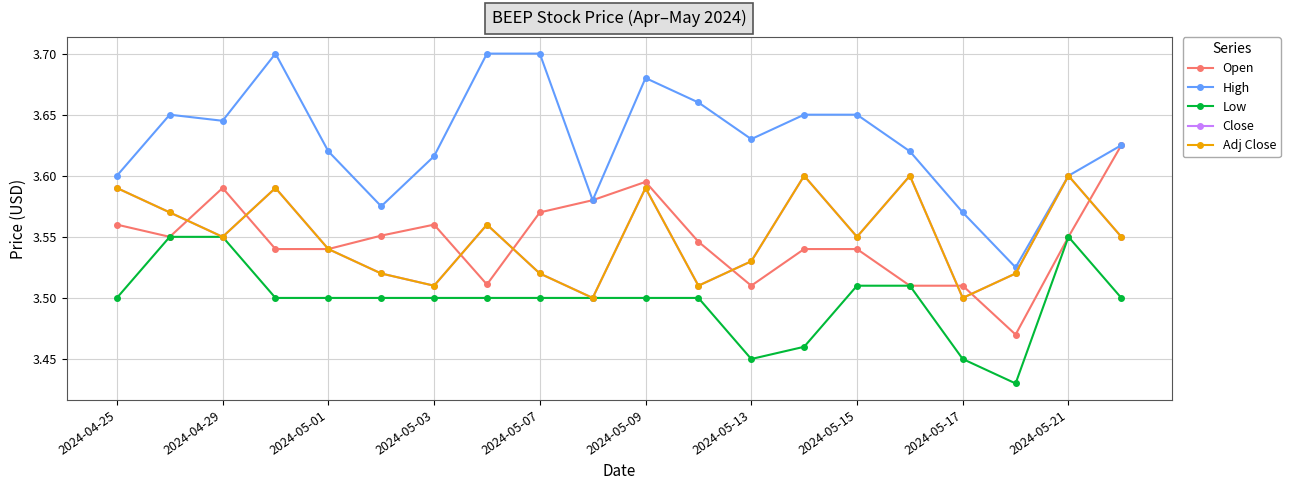

Does the chart have visible grid lines?

Yes